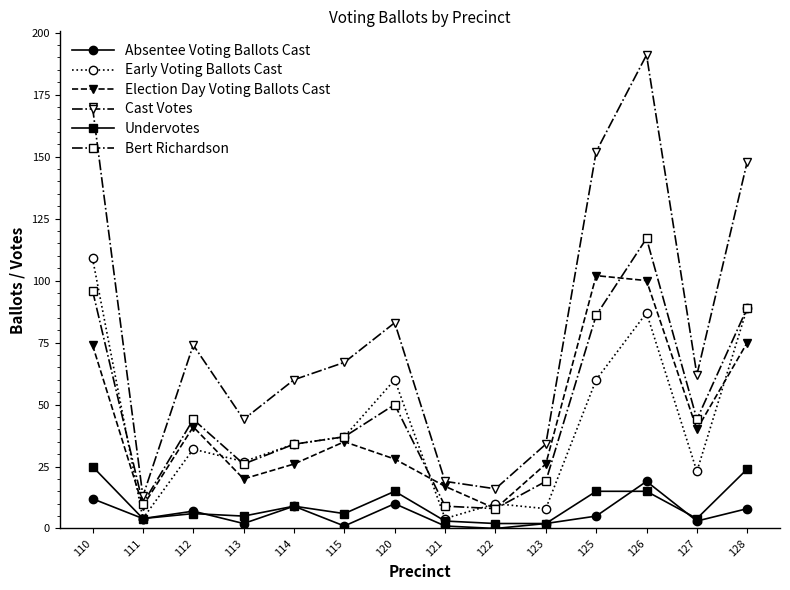

What is the sum of all Absentee Voting Ballots Cast values?

83